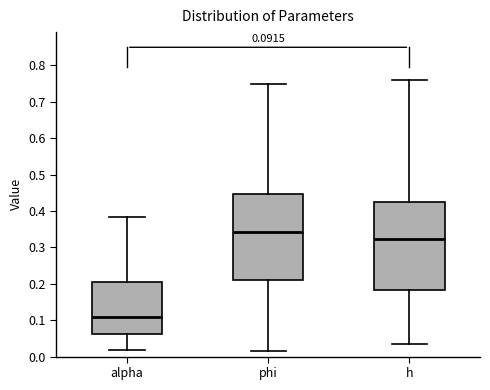

Which box has the highest median line?

phi